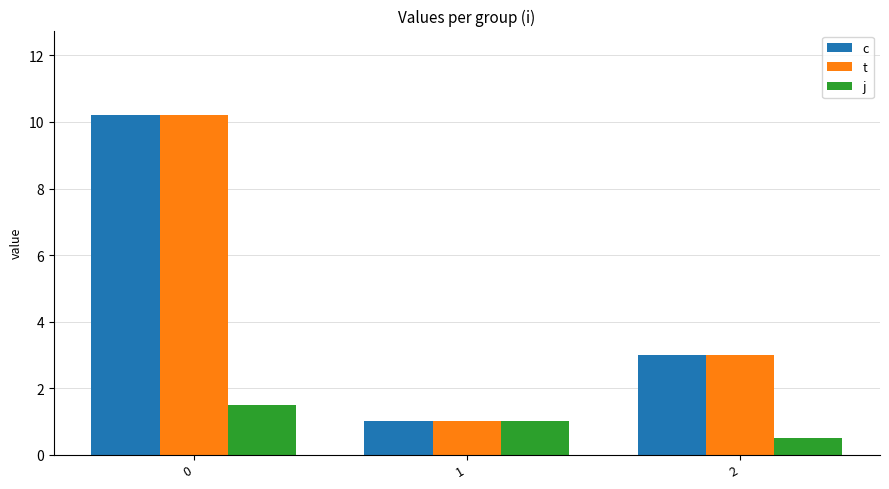

How many bars are there in each group?

3